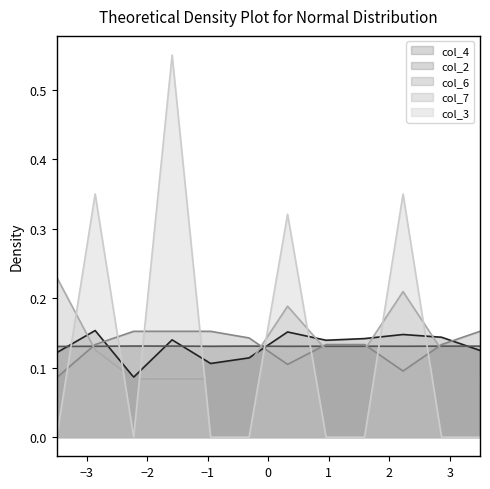

What is the value of the col_3 point at the 4th from the left?

0.6